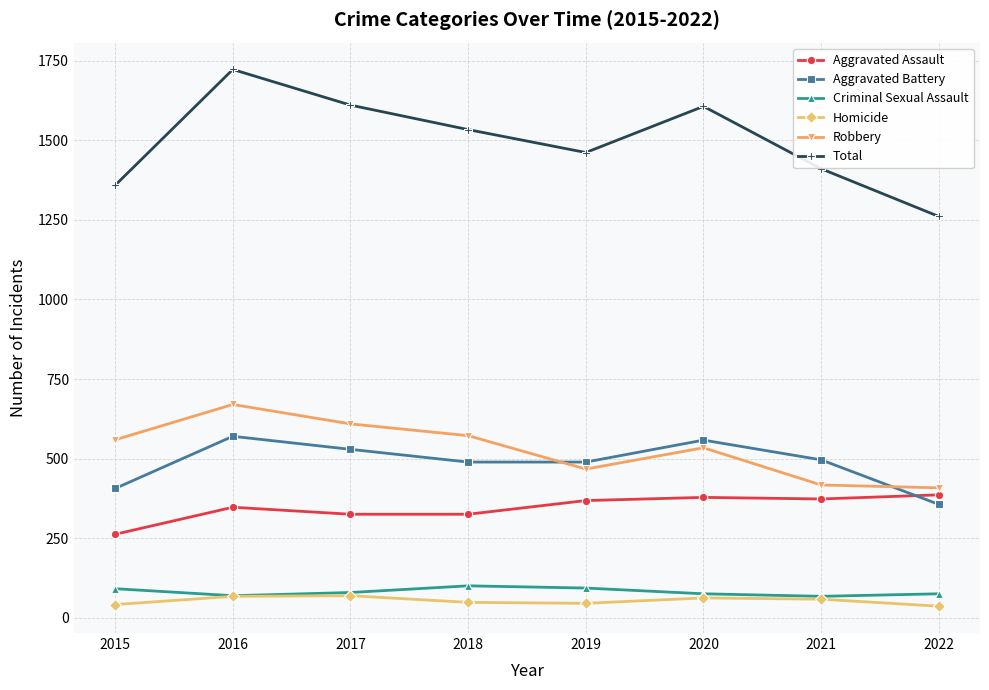

Where is the first local maximum for Robbery?

2016